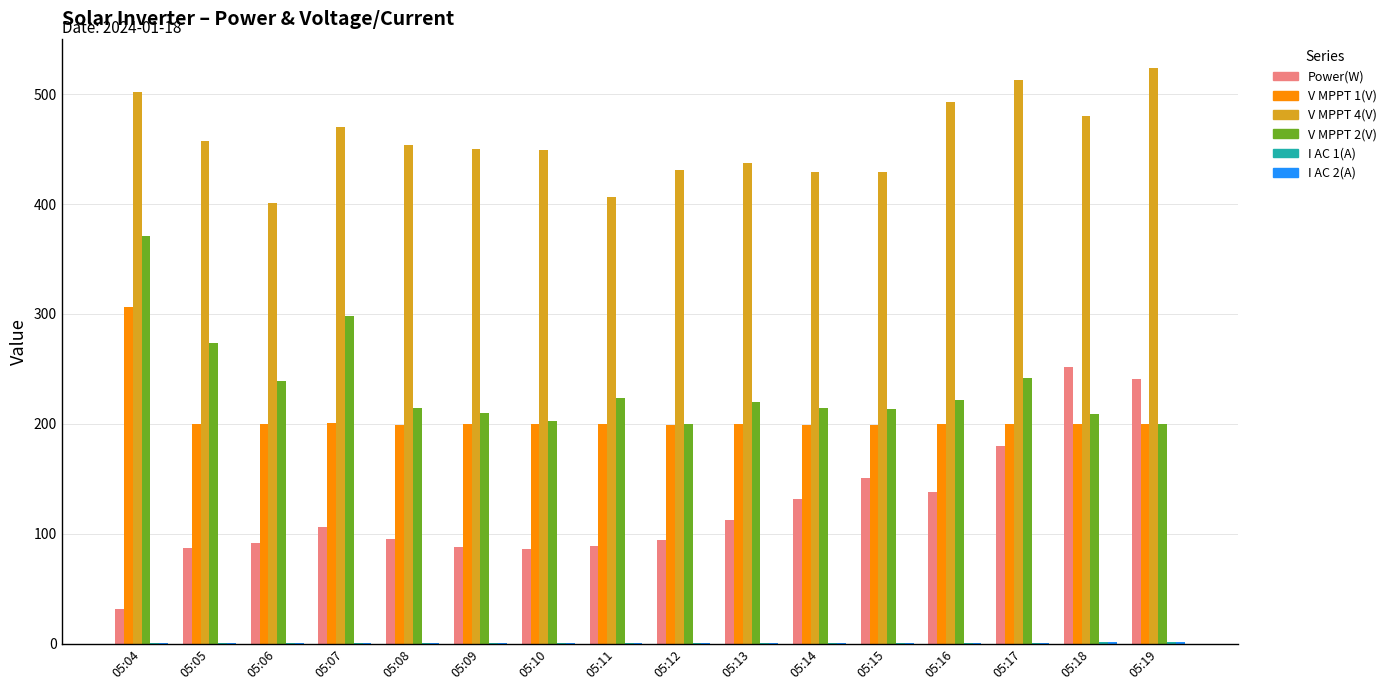

At which category is the sum across all series the highest?

05:04